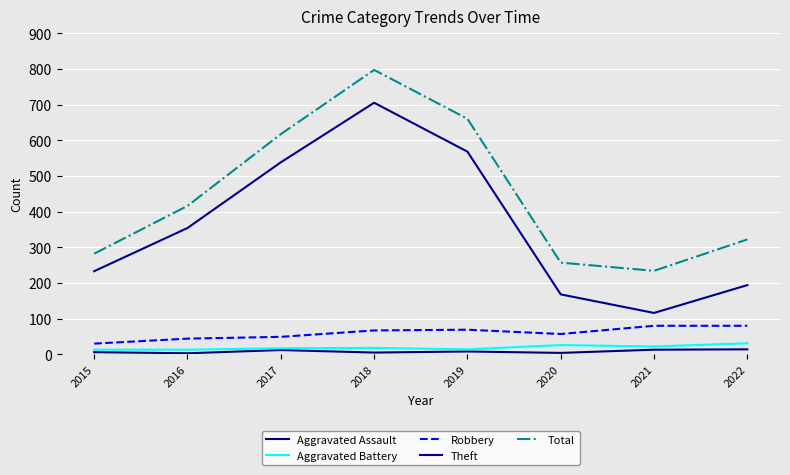

How many lines are shown in the chart?

5